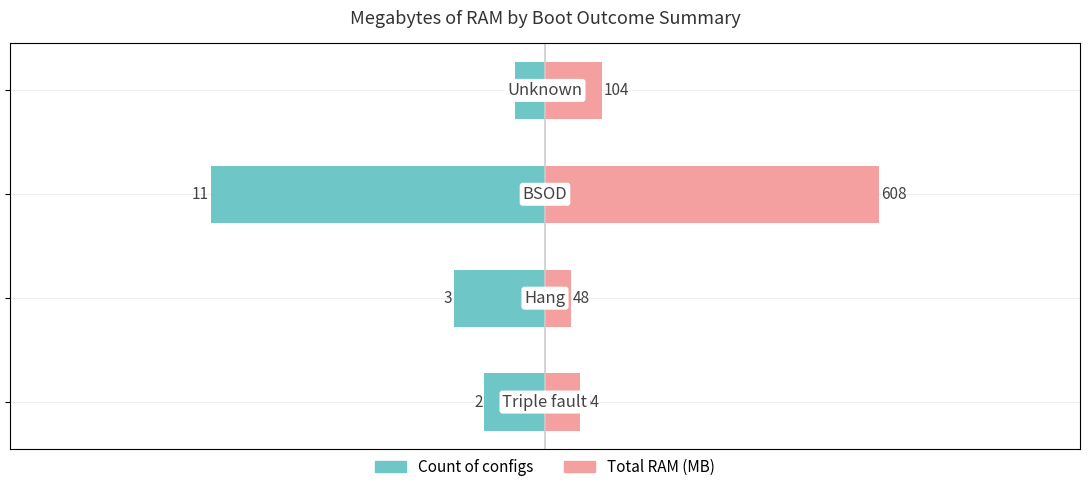

What is the average value of the Count of configs series?

-4.2